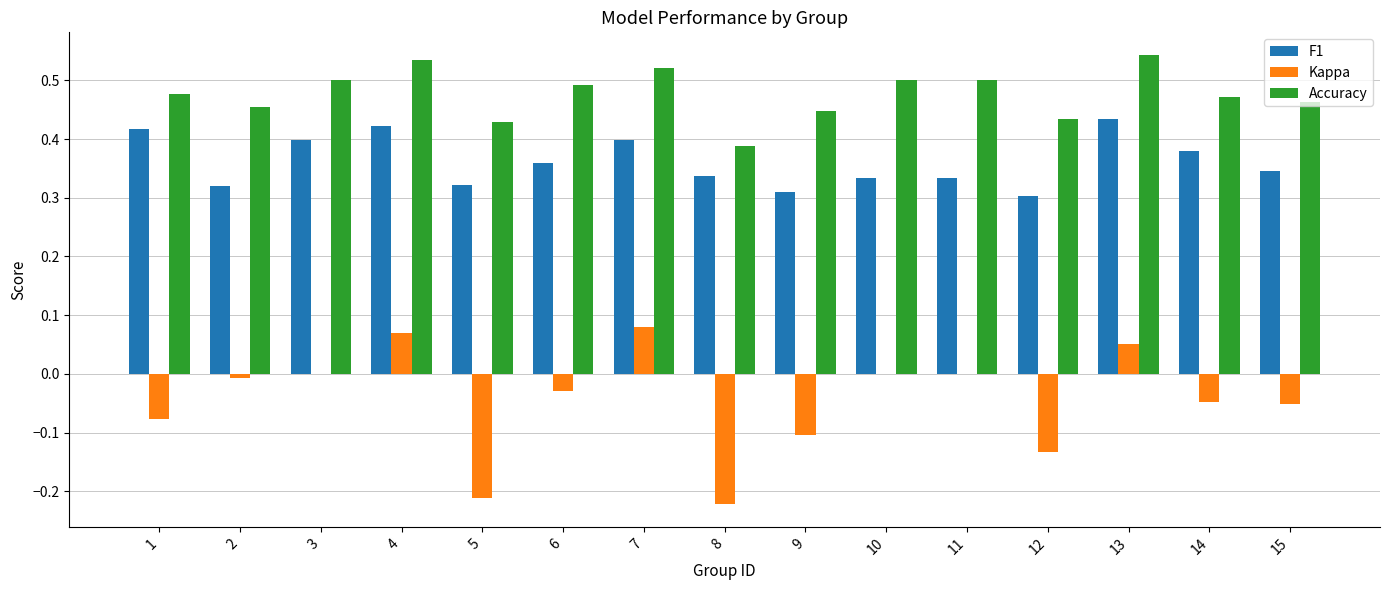

Between 12 and 15, which series saw the biggest shift?

Kappa